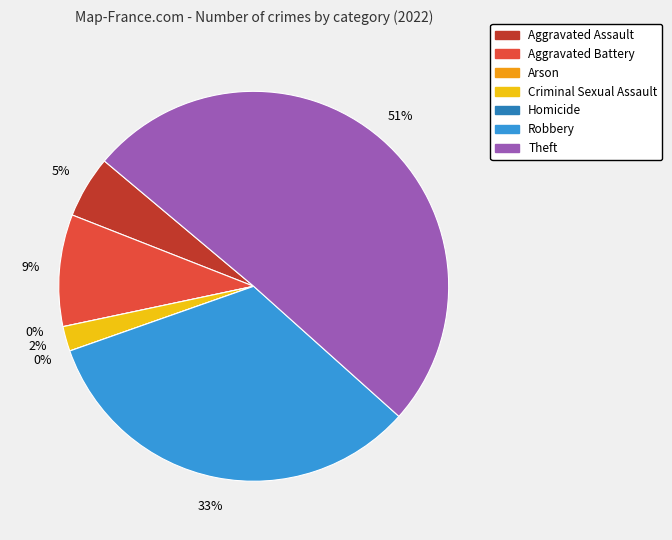

Rank the categories by value from highest to lowest.

Theft, Robbery, Aggravated Battery, Aggravated Assault, Criminal Sexual Assault, Arson, Homicide